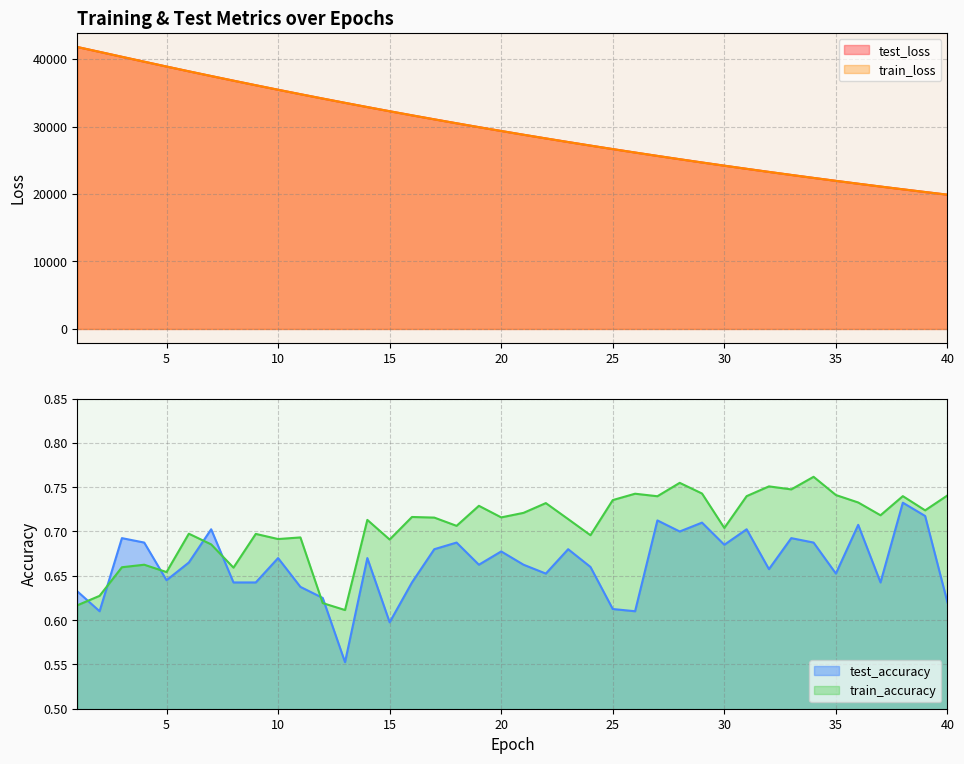

Which has a higher value, 24 or 21?

21